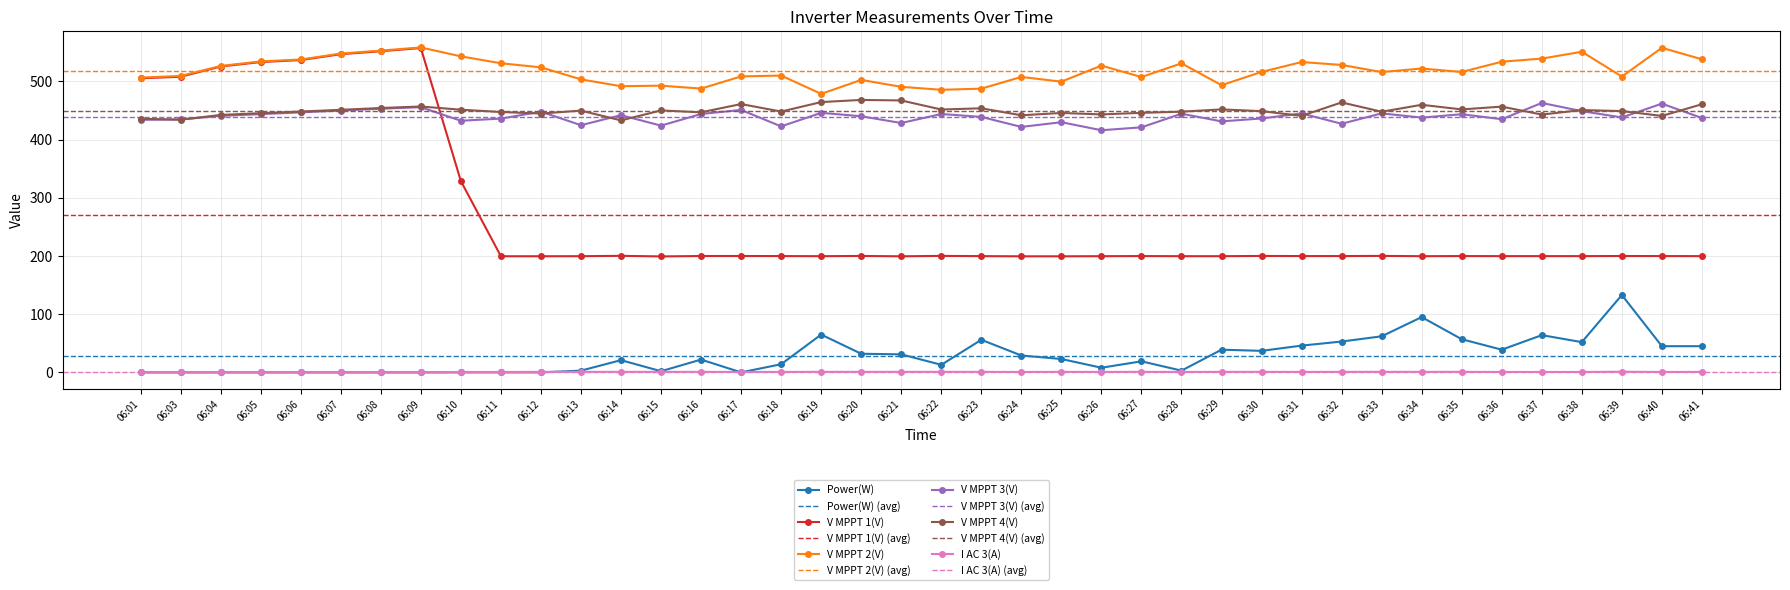

How many intersections are there between I AC 3(A) and Power(W)?

3